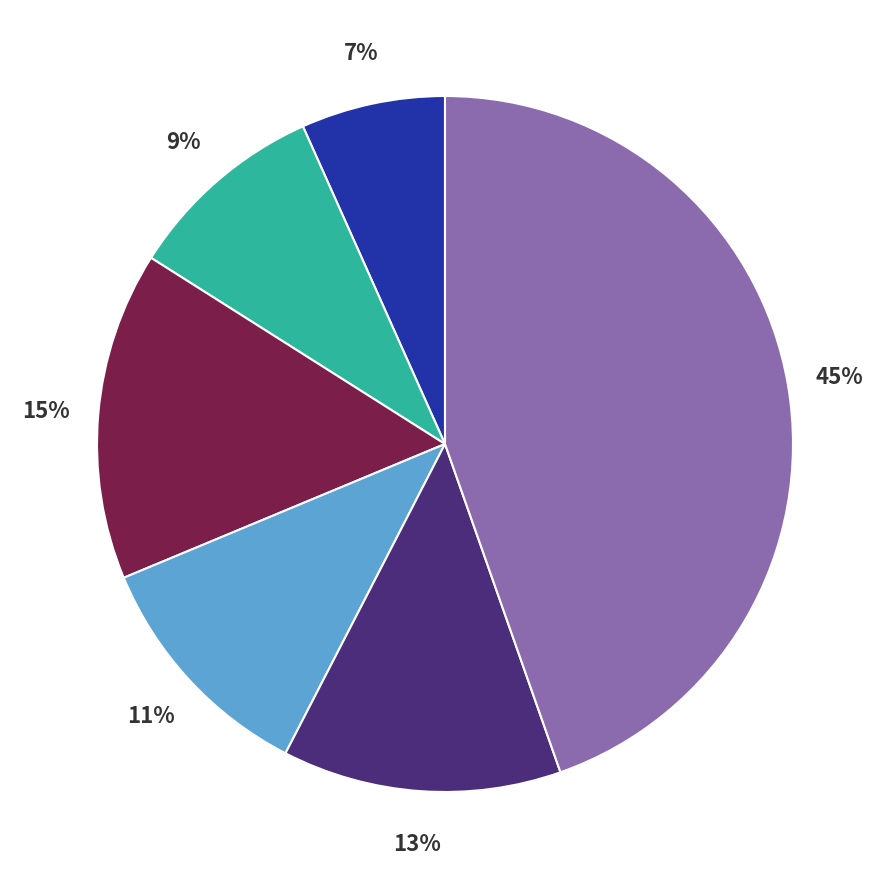

To the nearest percent, what is the average slice percentage?

17%